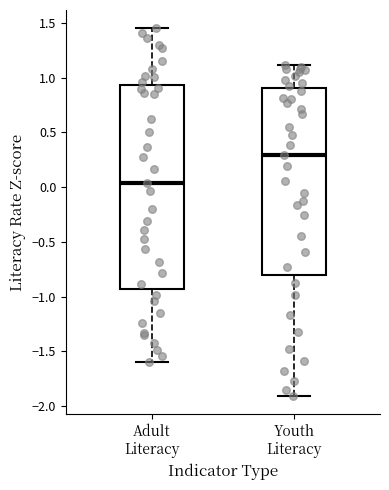

Which box has the lowest median line?

Adult Literacy